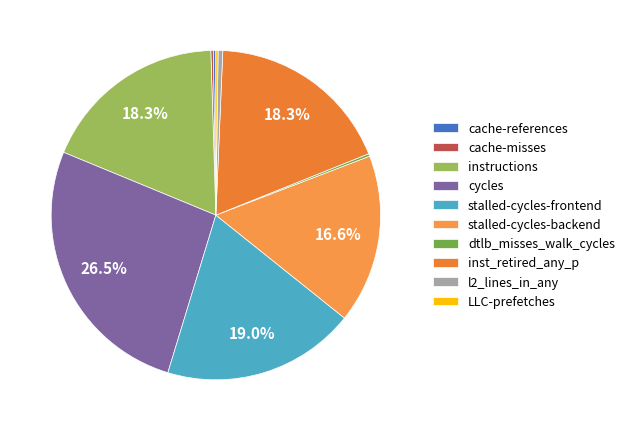

To the nearest percent, what percentage of the pie is cycles?

27%